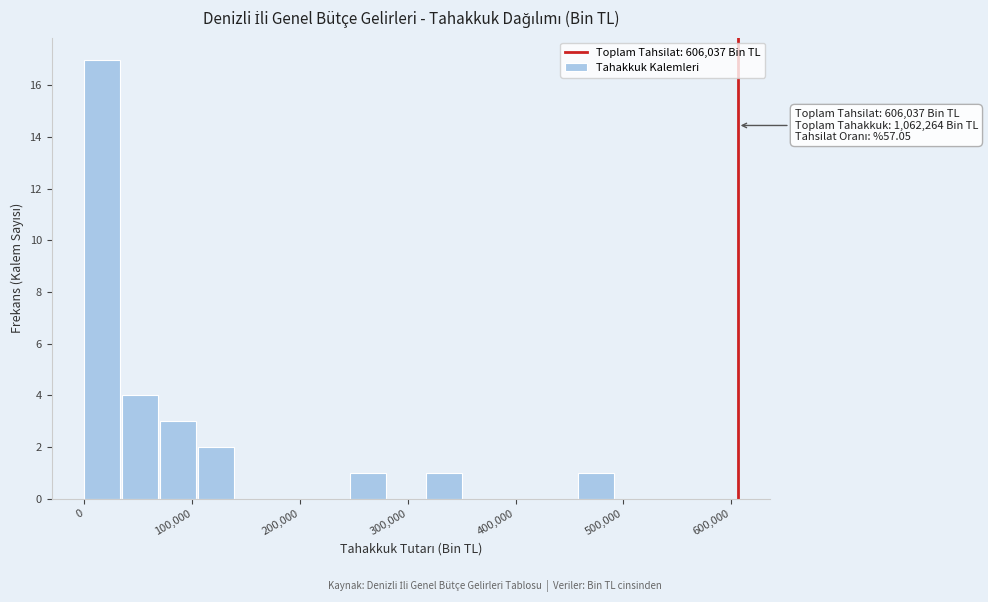

Read against the x-axis, roughly where is the centre of the tallest bar?

20000